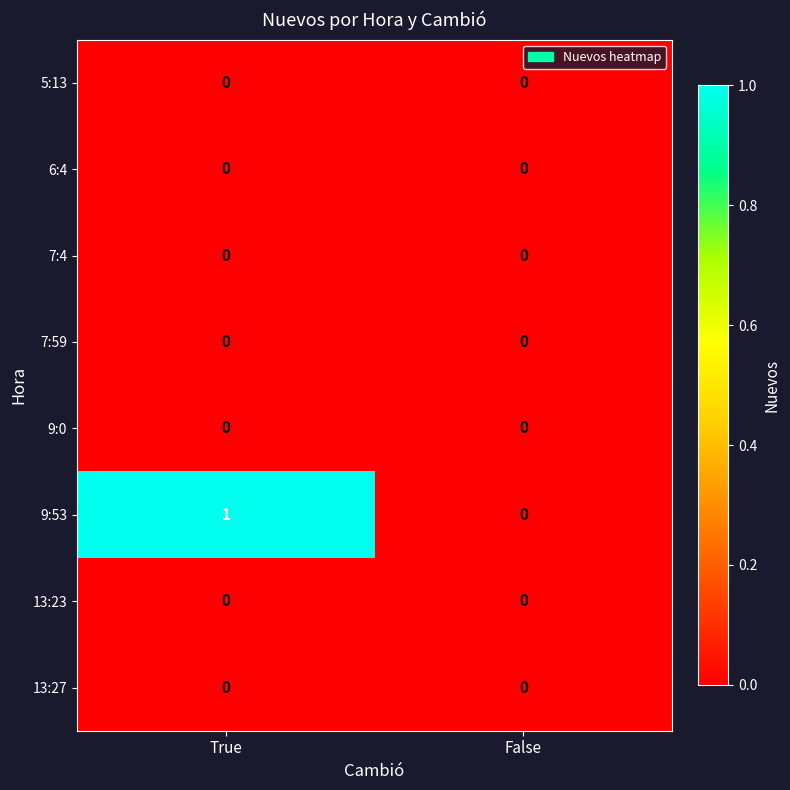

Which series changed the most between True and False?

9:53